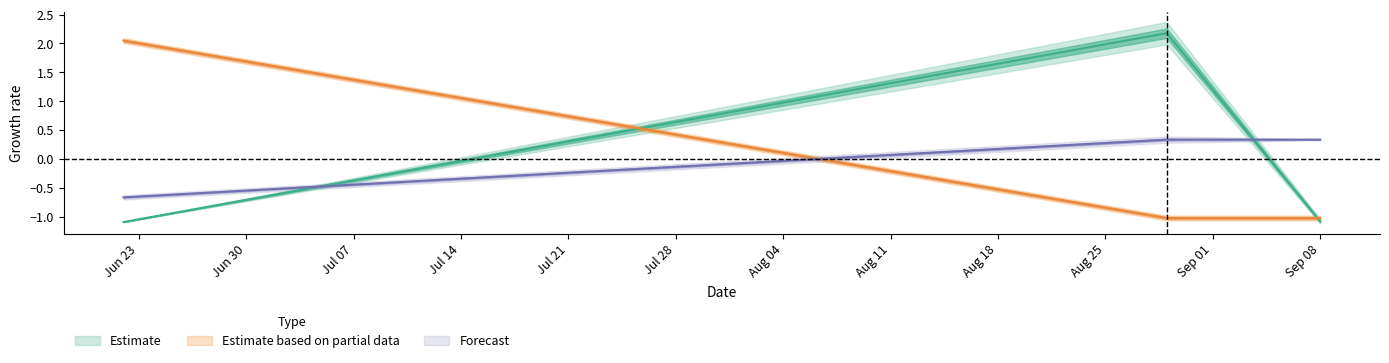

What is the value of the K point at the 2nd from the left?

-1.0